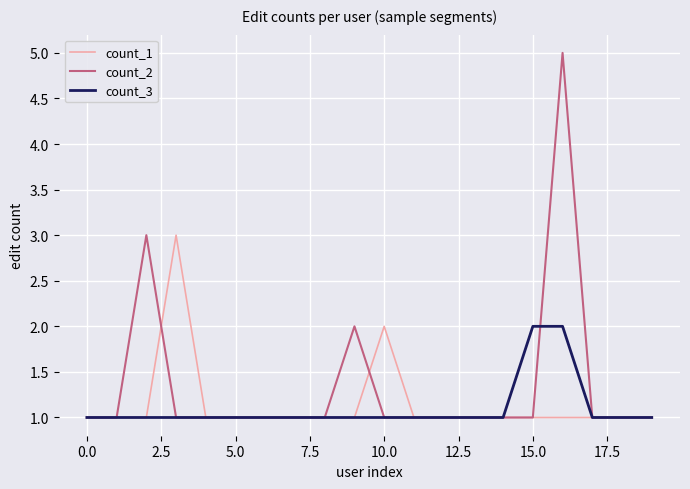

Which series has the largest range (max minus min)?

count_2